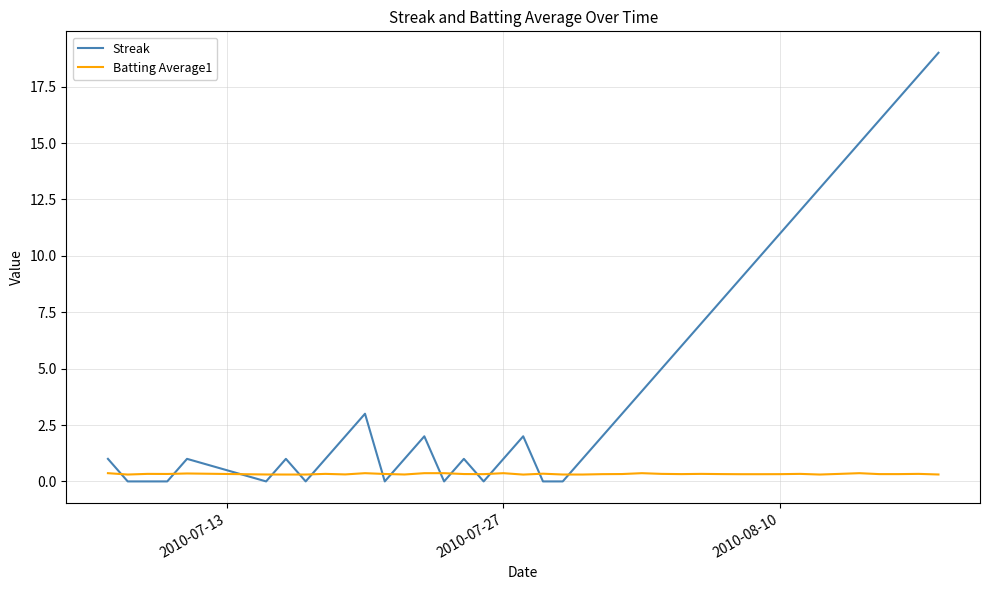

Rank the series by their maximum value, from lowest to highest.

Batting Average1, Streak